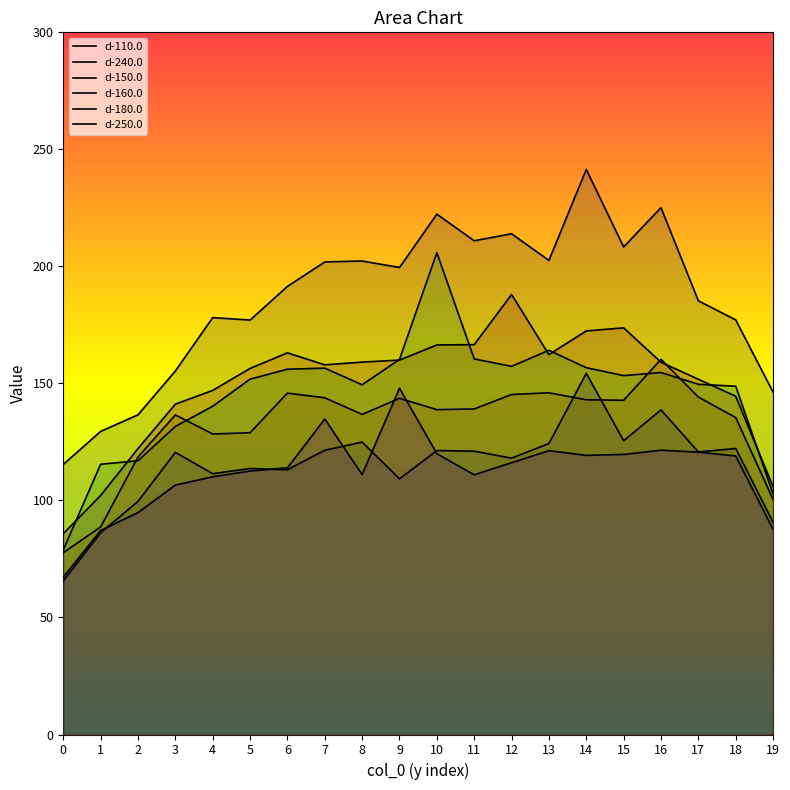

What is the highest value of the d-110.0 series?

241.4